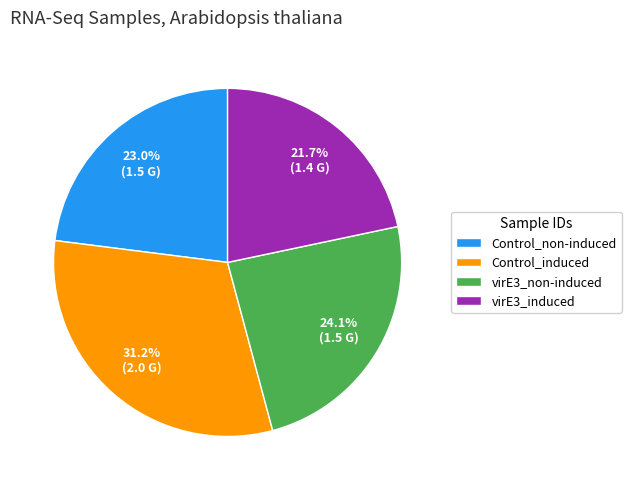

Which slice is the largest?

Control_induced